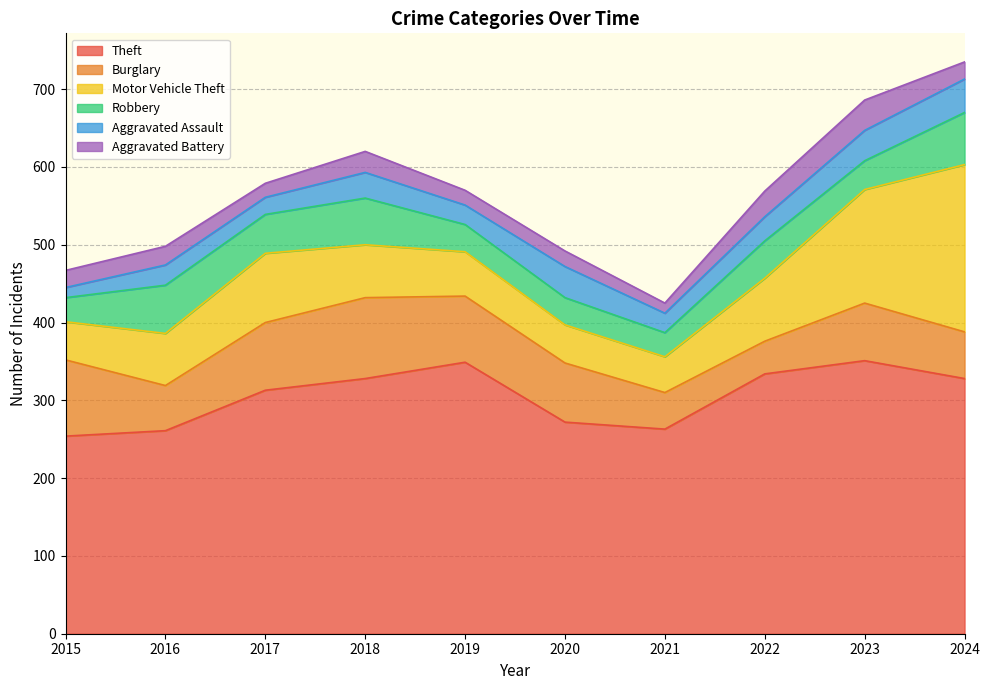

What are all the series names shown in the legend?

Theft, Burglary, Motor Vehicle Theft, Robbery, Aggravated Assault, Aggravated Battery